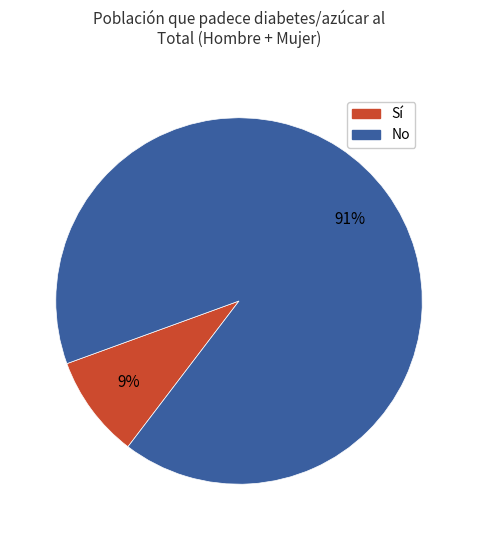

The No slice represents 91% of the pie. True or false?

True